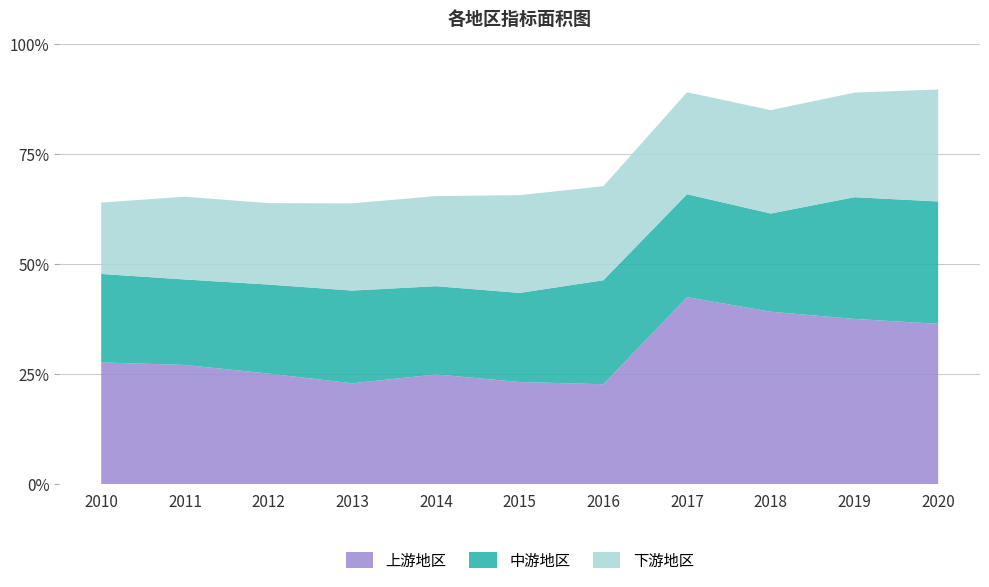

Reading right to left, list all the values displayed in this chart.

上游地区: 0.4	0.4	0.4	0.4	0.2	0.2	0.2	0.2	0.3	0.3	0.3
中游地区: 0.3	0.3	0.2	0.2	0.2	0.2	0.2	0.2	0.2	0.2	0.2
下游地区: 0.3	0.2	0.2	0.2	0.2	0.2	0.2	0.2	0.2	0.2	0.2